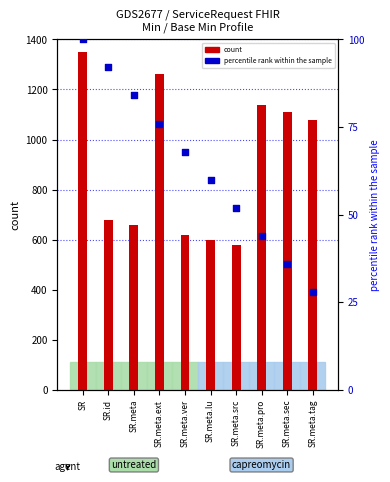

Which series contains the highest Y value?

count